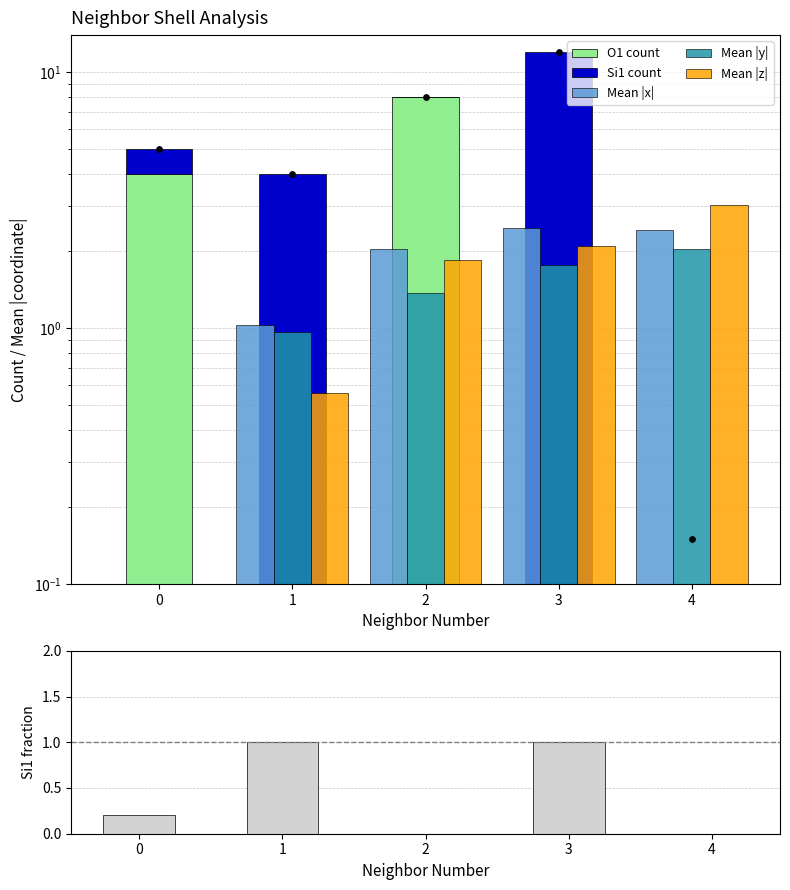

Which series reaches the minimum Y coordinate?

O1 count